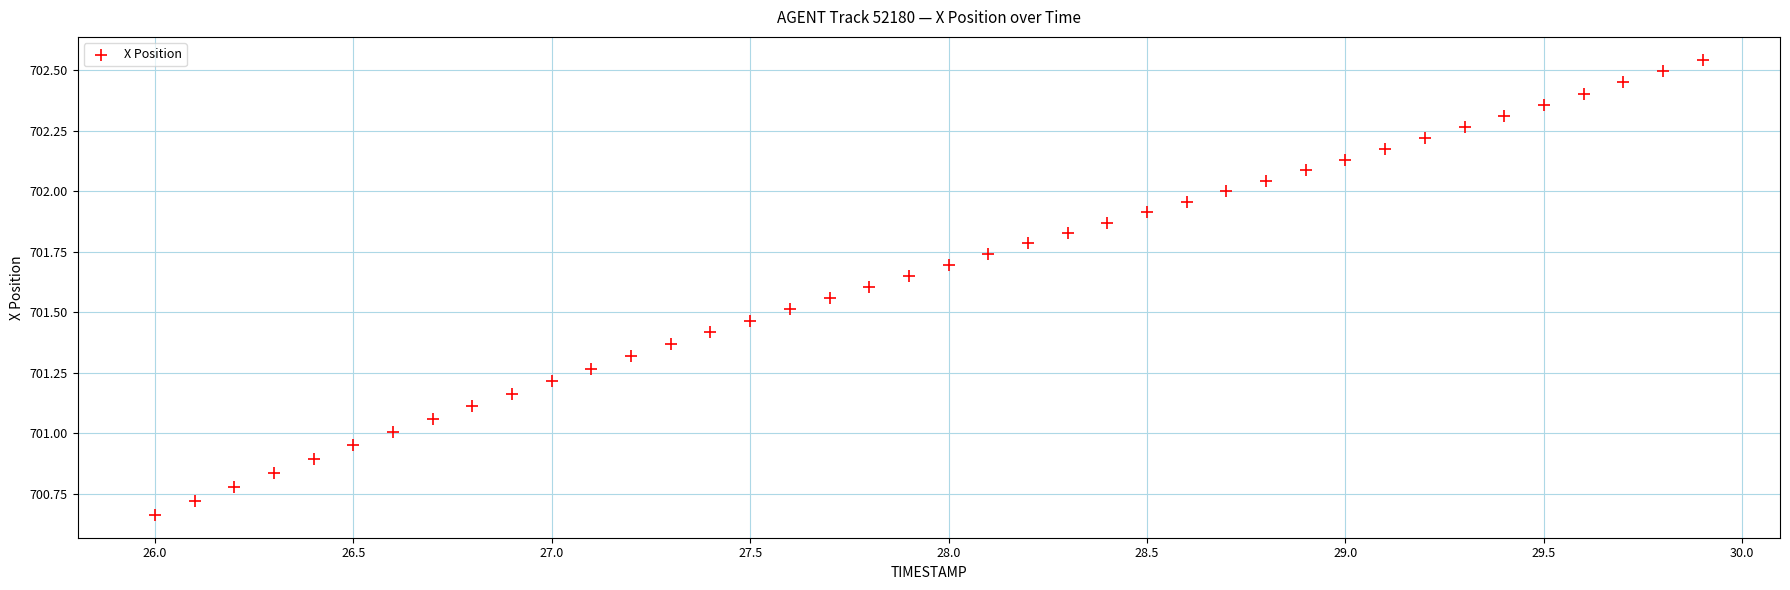

What is the range of X values (max minus min)?

3.9